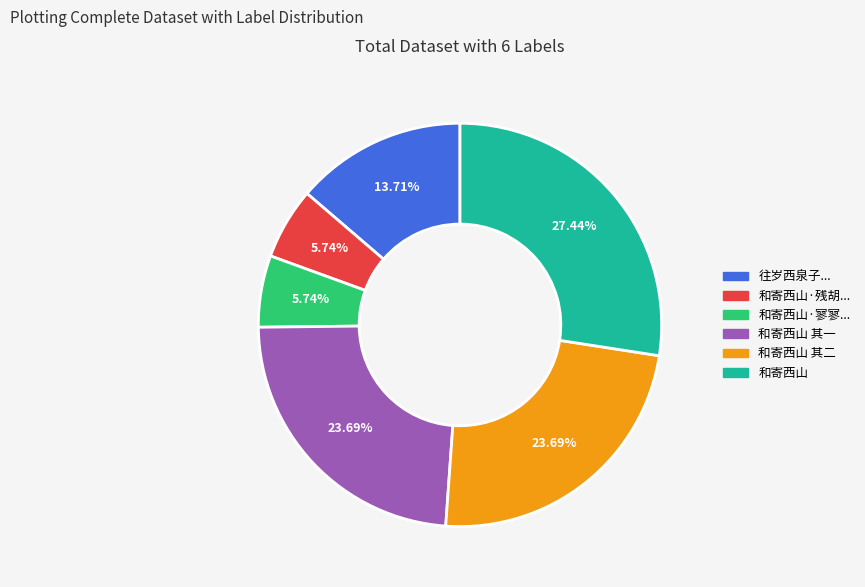

Which has a higher value, 和寄西山 其二 or 和寄西山?

和寄西山